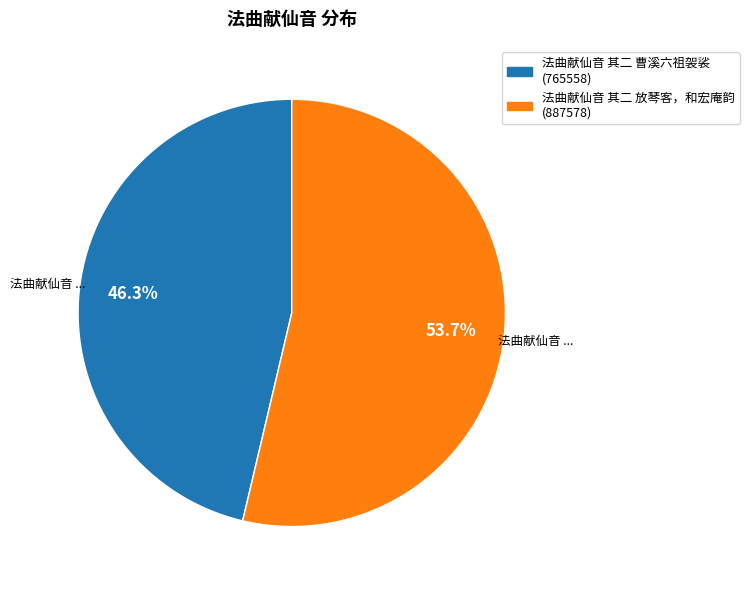

What is the ratio of the value at 法曲献仙音 其二 放琴客，和宏庵韵 to the value at 法曲献仙音 其二 曹溪六祖袈裟?

1.2